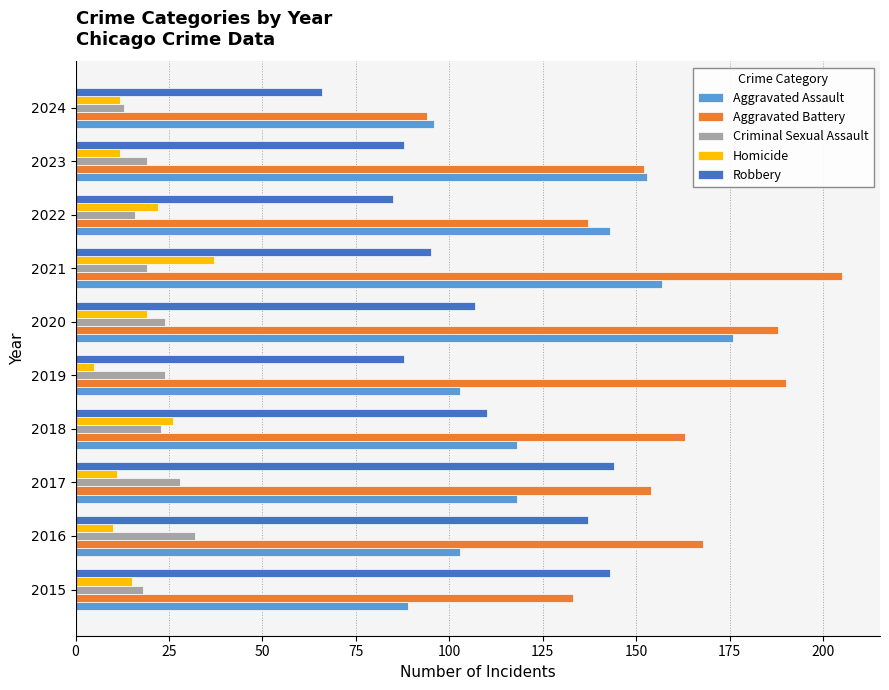

Which series has the widest spread of values?

Aggravated Battery